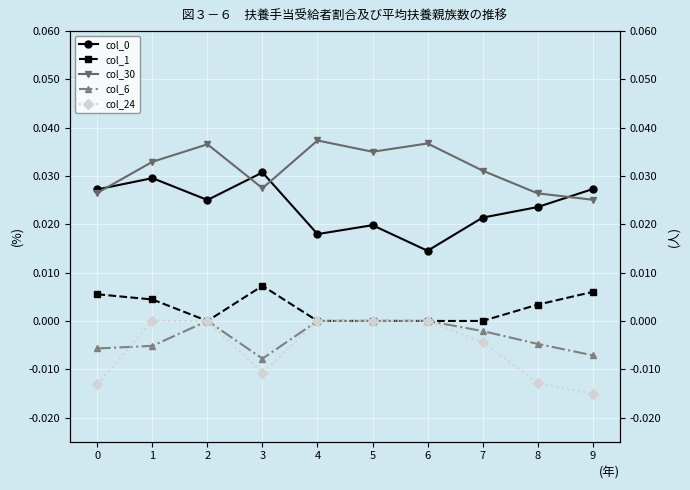

What are all the series names shown in the legend?

col_0, col_1, col_30, col_6, col_24